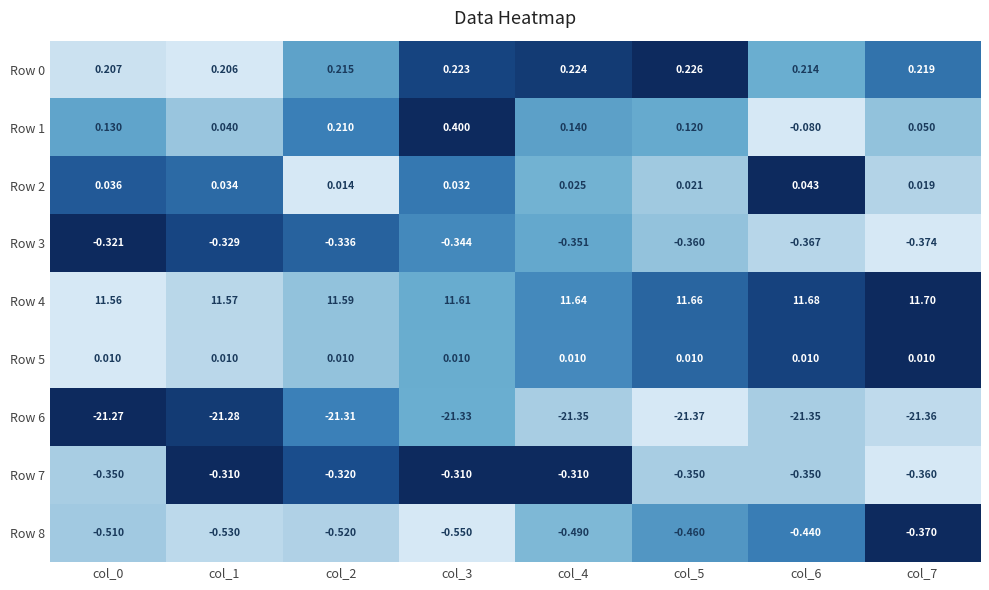

Which series has the largest total across all categories?

Row 4